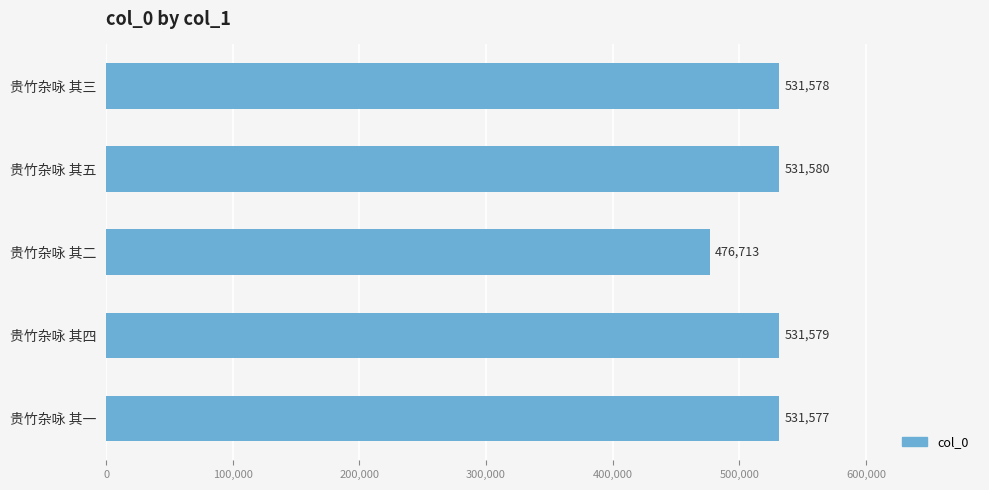

What is the greatest value displayed?

531580